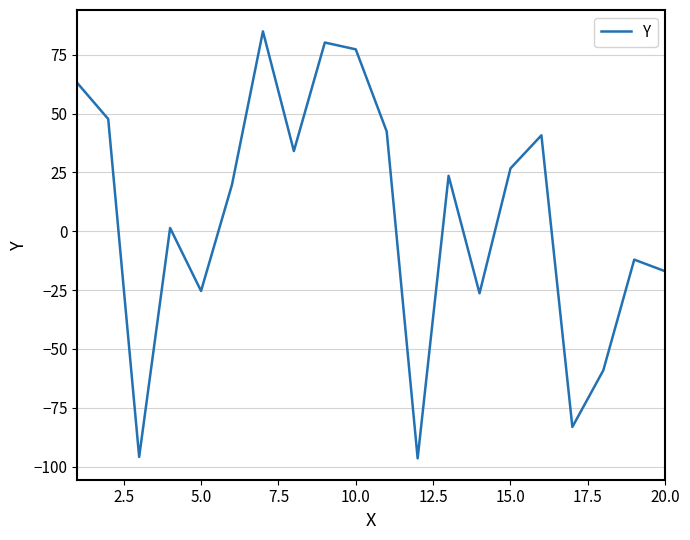

What is the maximum value shown in the chart?

84.9